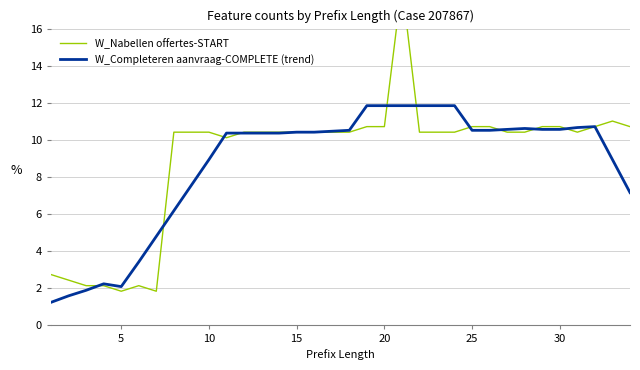

At how many categories does at least one series exceed 7?

27